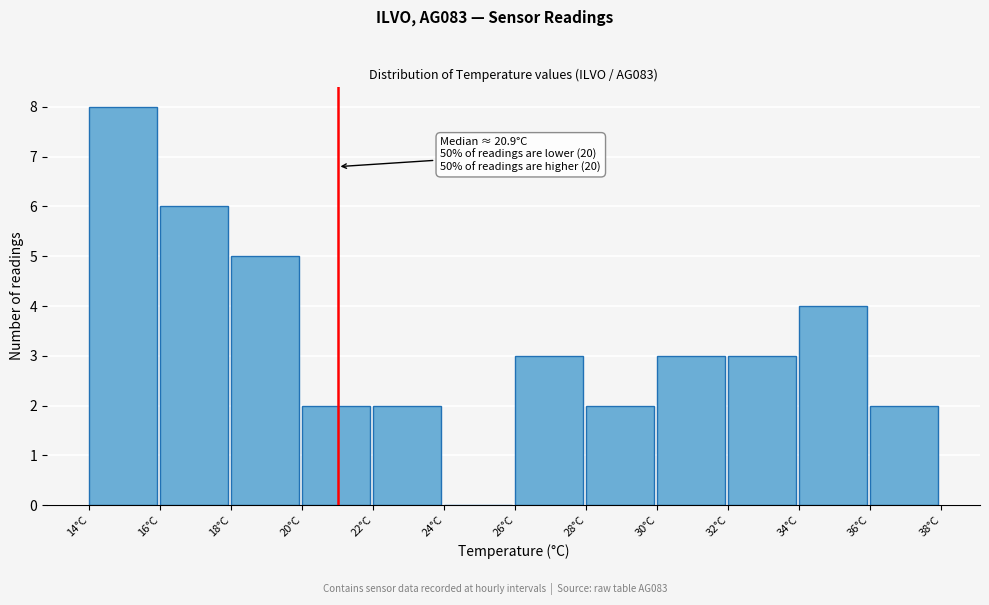

Reading right to left, list all the values displayed in this chart.

36°C=2	34°C=4	32°C=3	30°C=3	28°C=2	26°C=3	24°C=0	22°C=2	20°C=2	18°C=5	16°C=6	14°C=8